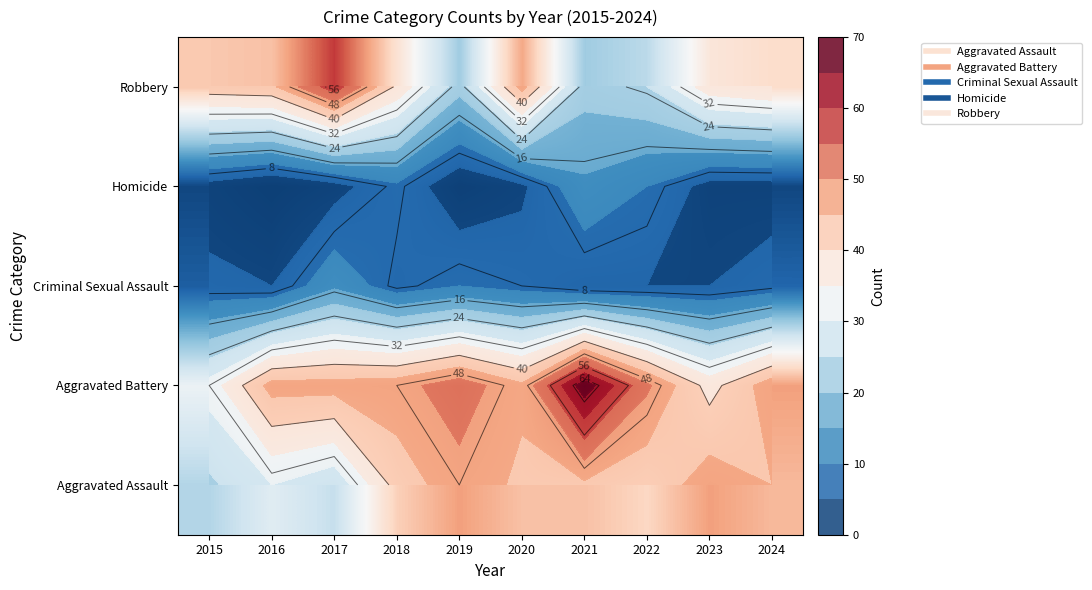

What is the maximum value for Aggravated Assault?

48